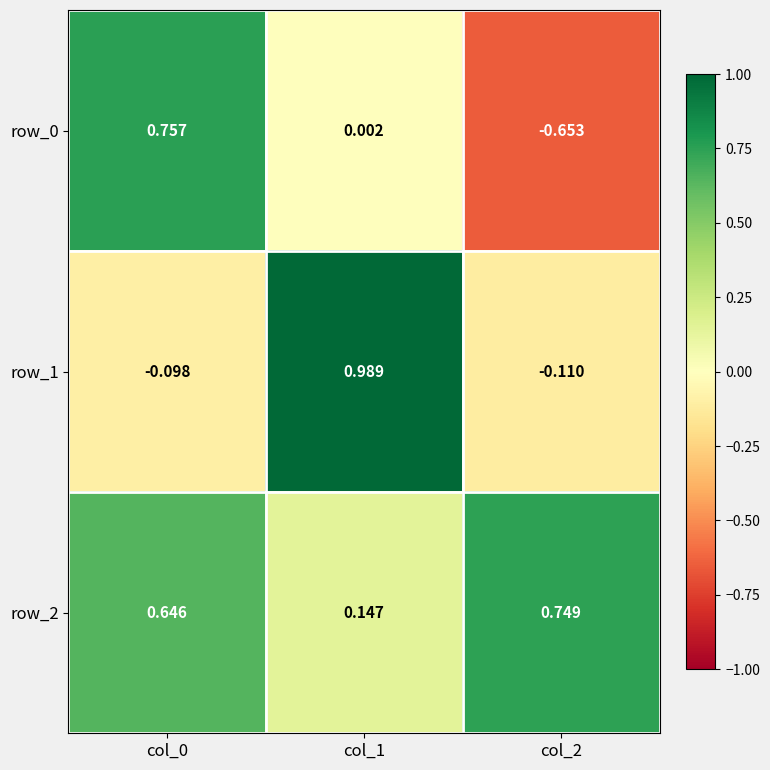

At how many categories does at least one series exceed 0?

3